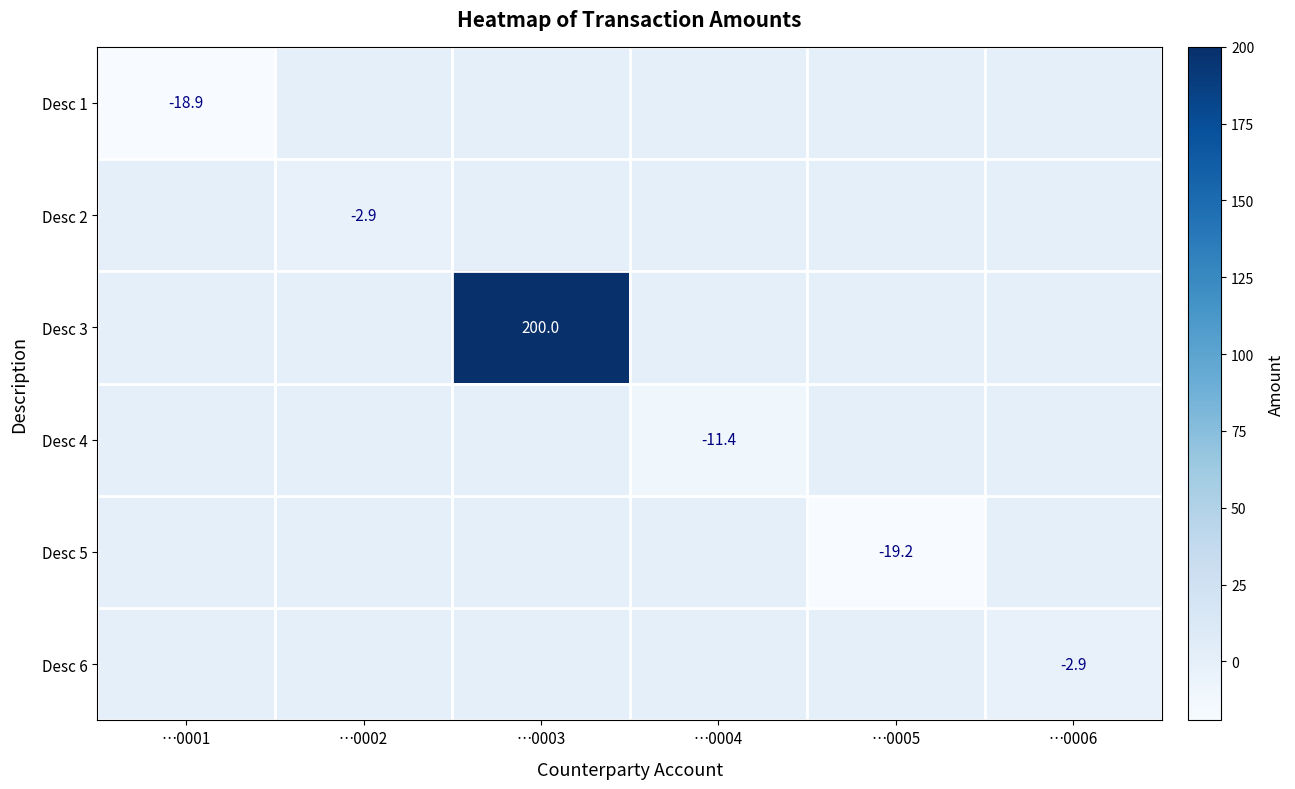

The Desc 6 series shows -2.9 at …0006. True or false?

True